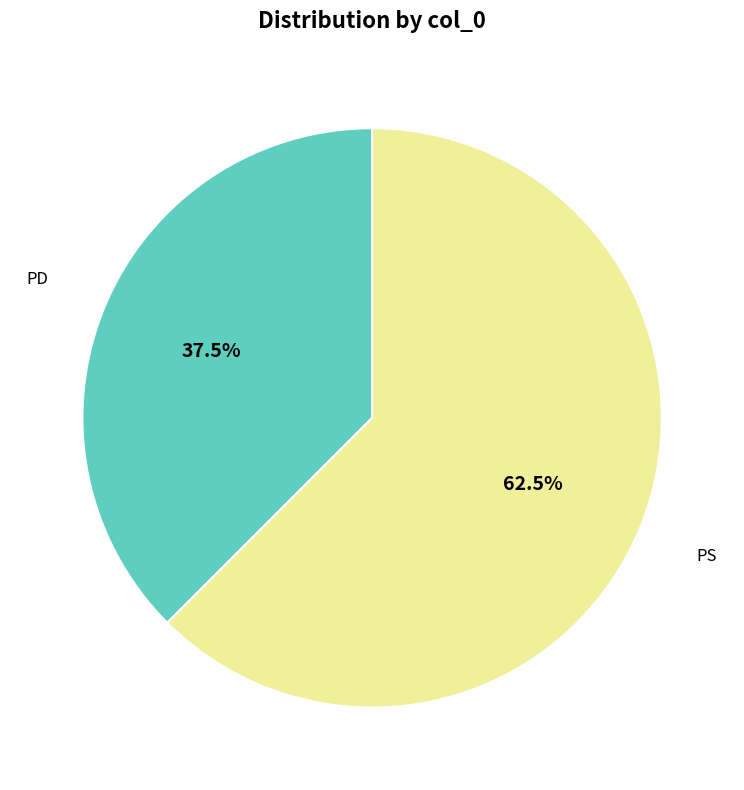

Is there a majority slice in this chart?

Yes